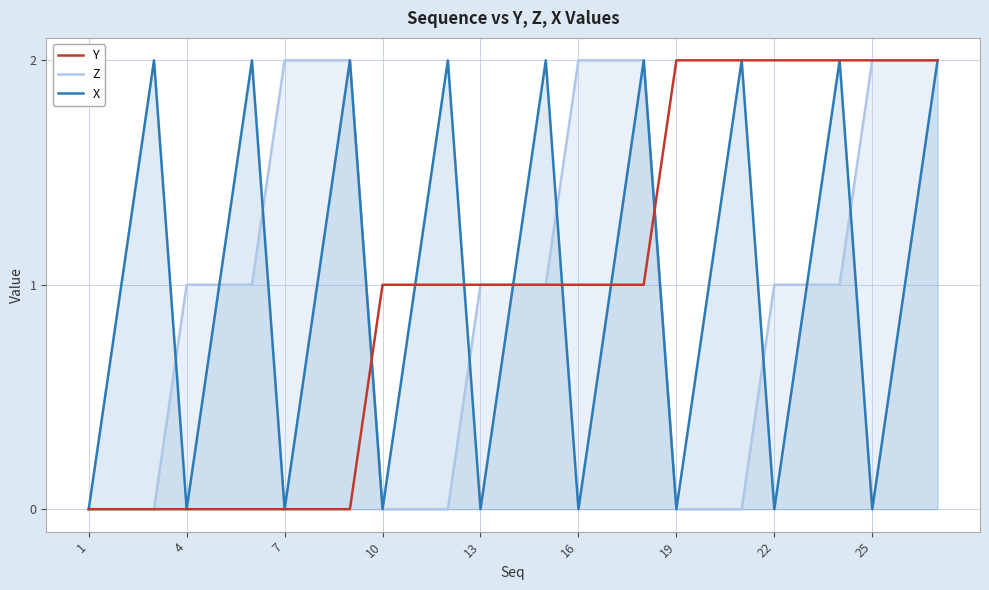

The Y series shows 1 at 25. True or false?

False